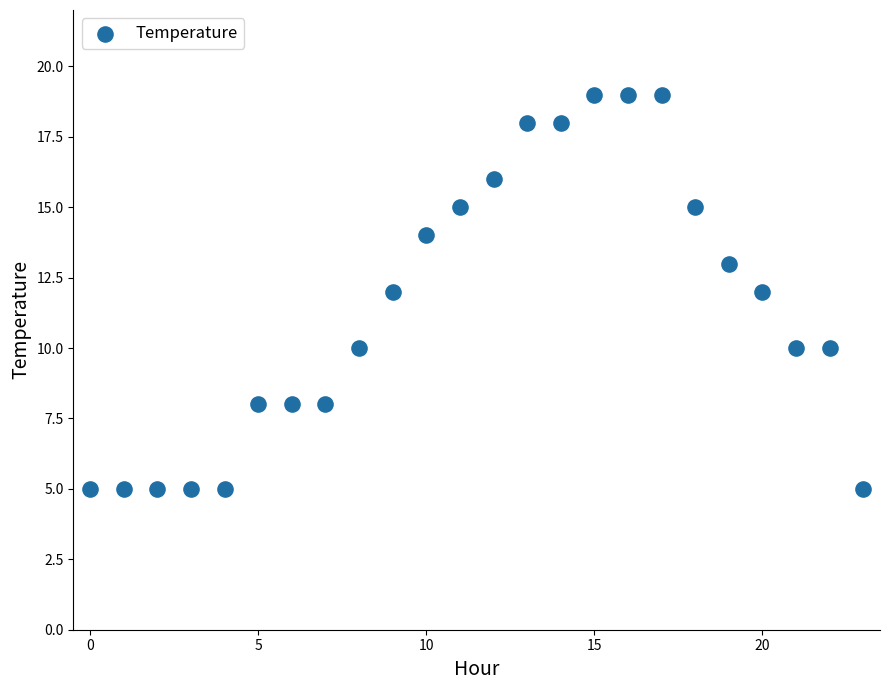

What is the range of Y values (max minus min)?

14